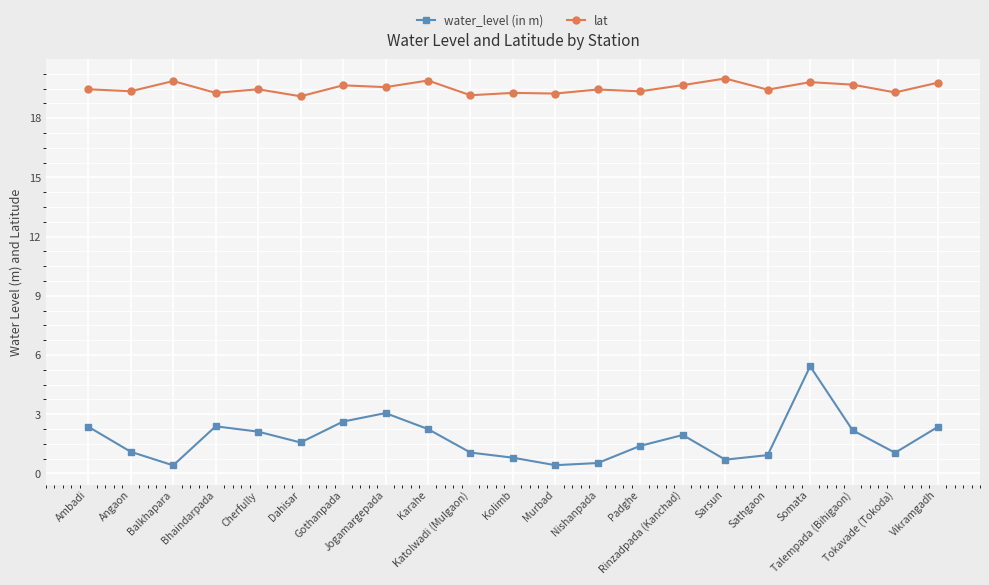

List the series in order of their overall mean, lowest first.

water_level (in m), lat